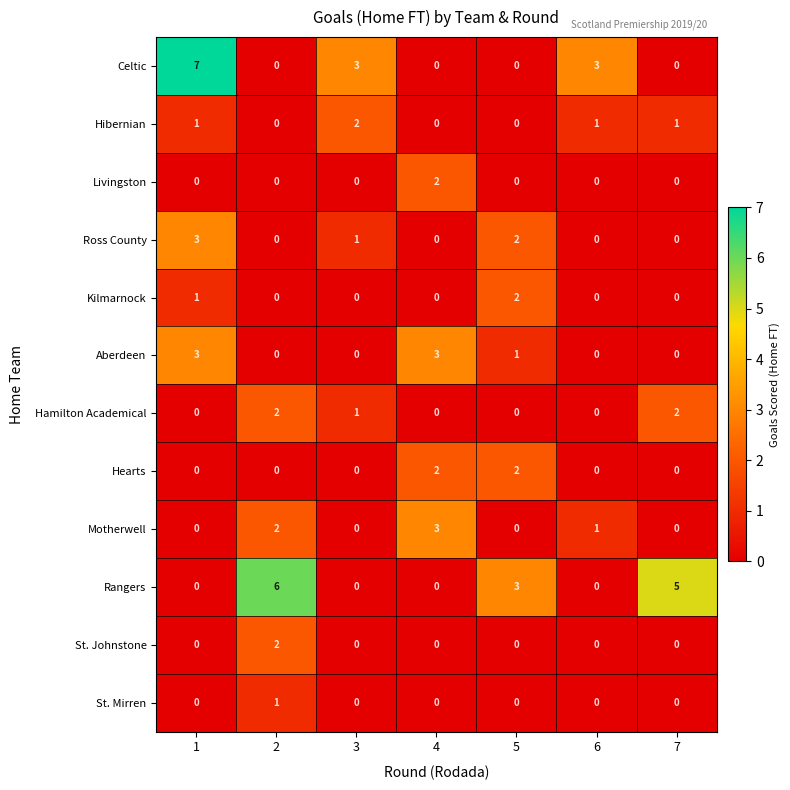

What is the sum of the Rangers values at 2 and 6?

6